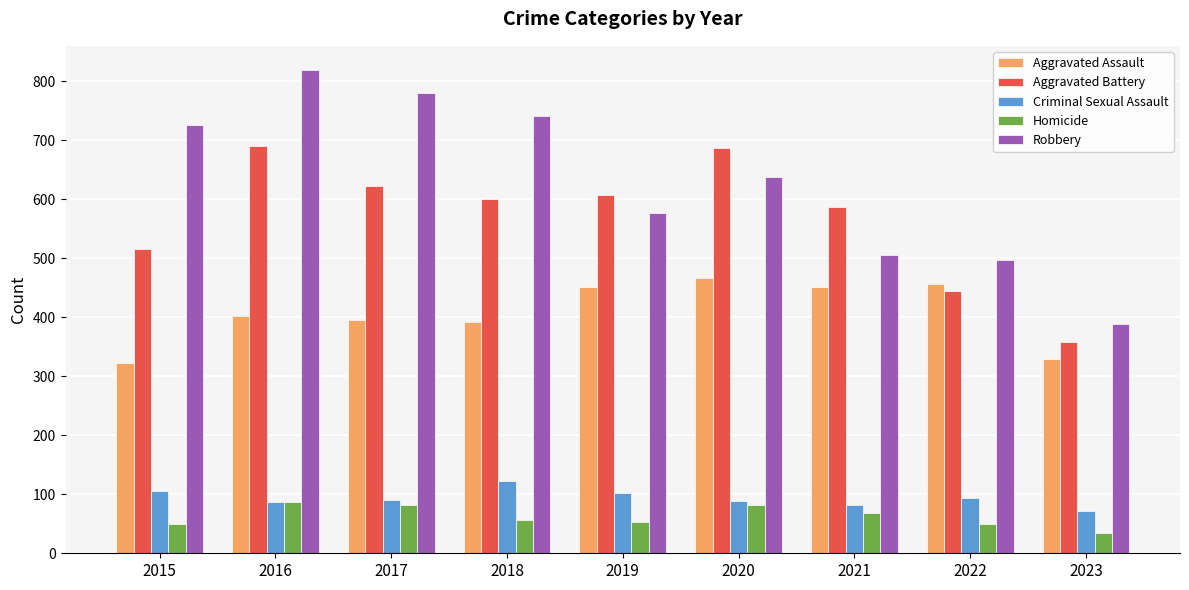

Which series has the widest spread of values?

Robbery